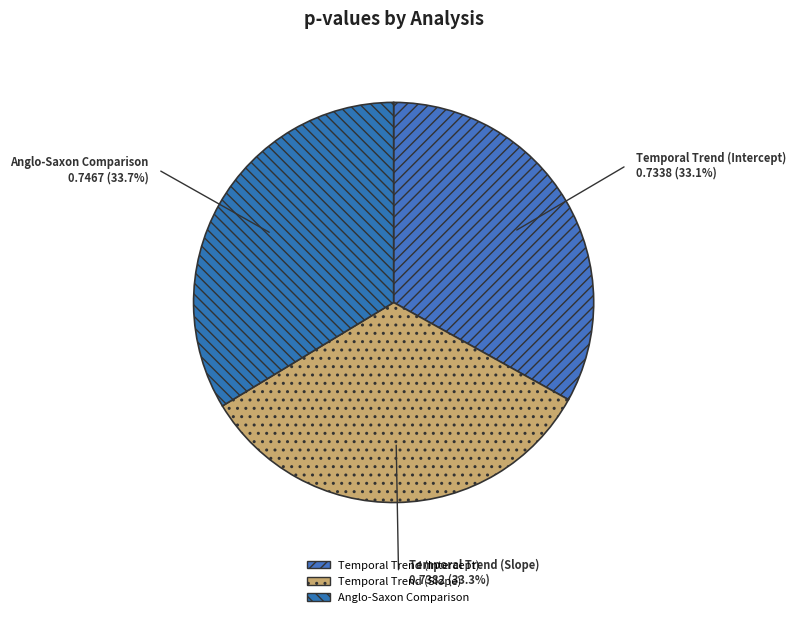

What percentage is the Temporal Trend (Slope) slice, to the nearest percent?

33%